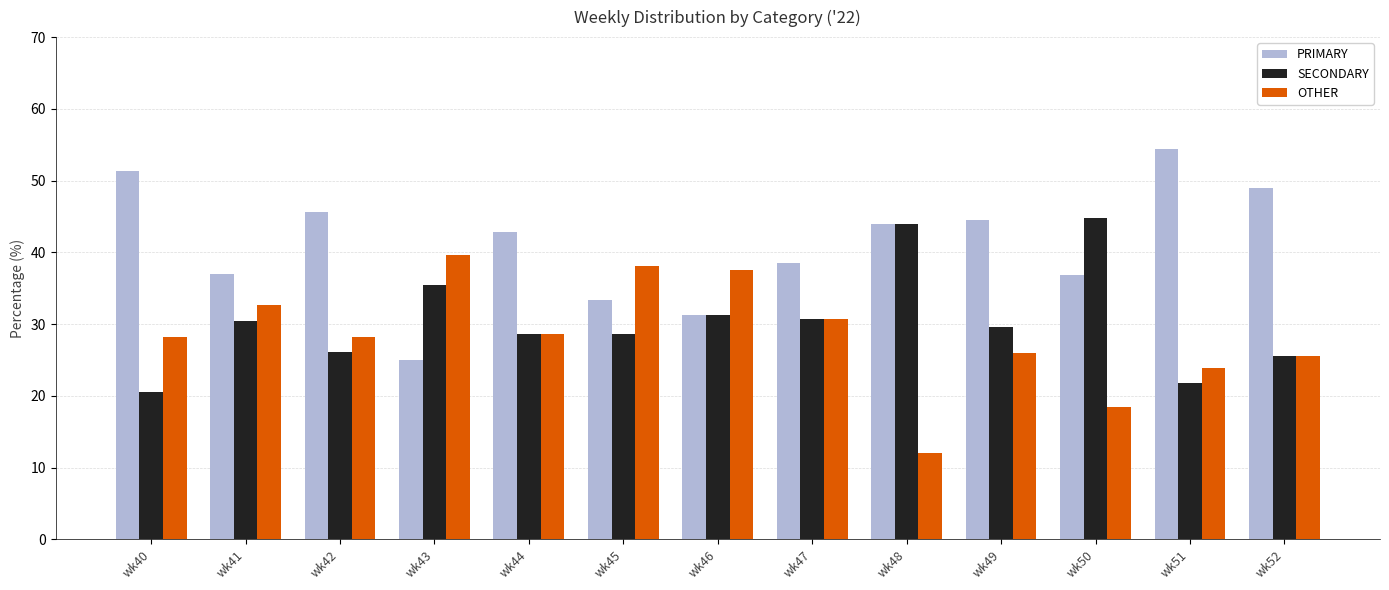

What is the value of the PRIMARY bar at the 4th from the left?

25.0